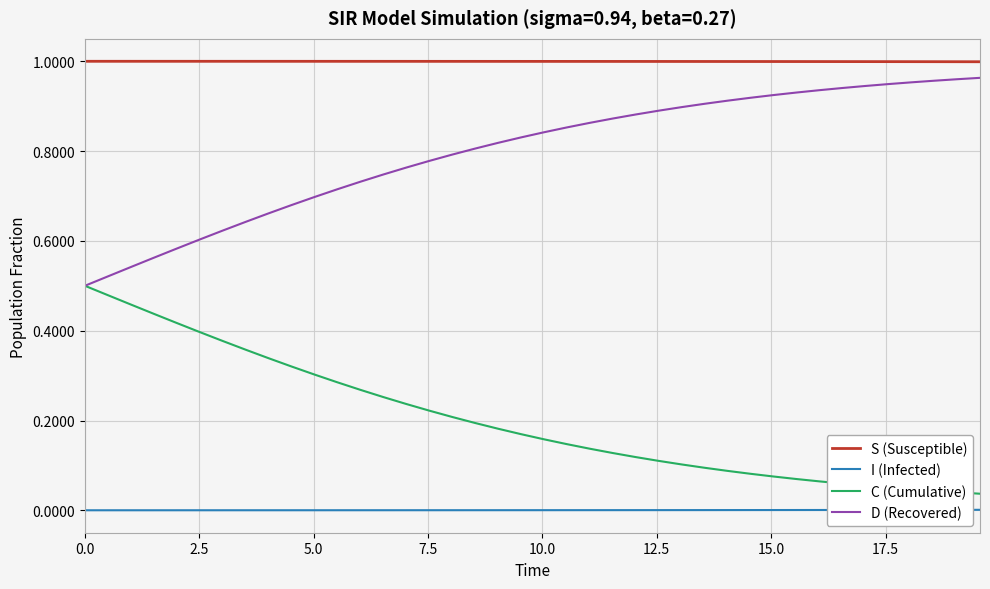

True or false: I (Infected) and C (Cumulative) cross at least once.

False